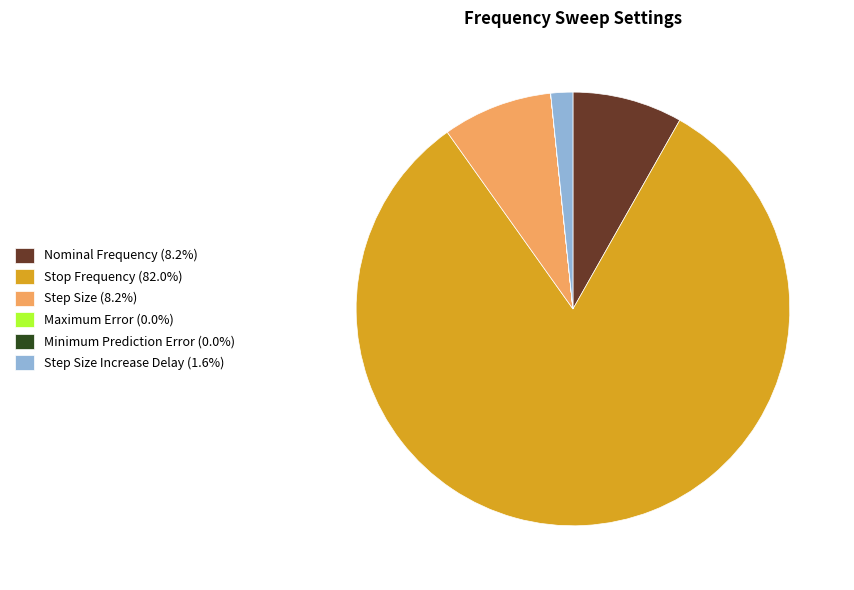

Is Stop Frequency (82.0%) the majority of the pie?

Yes